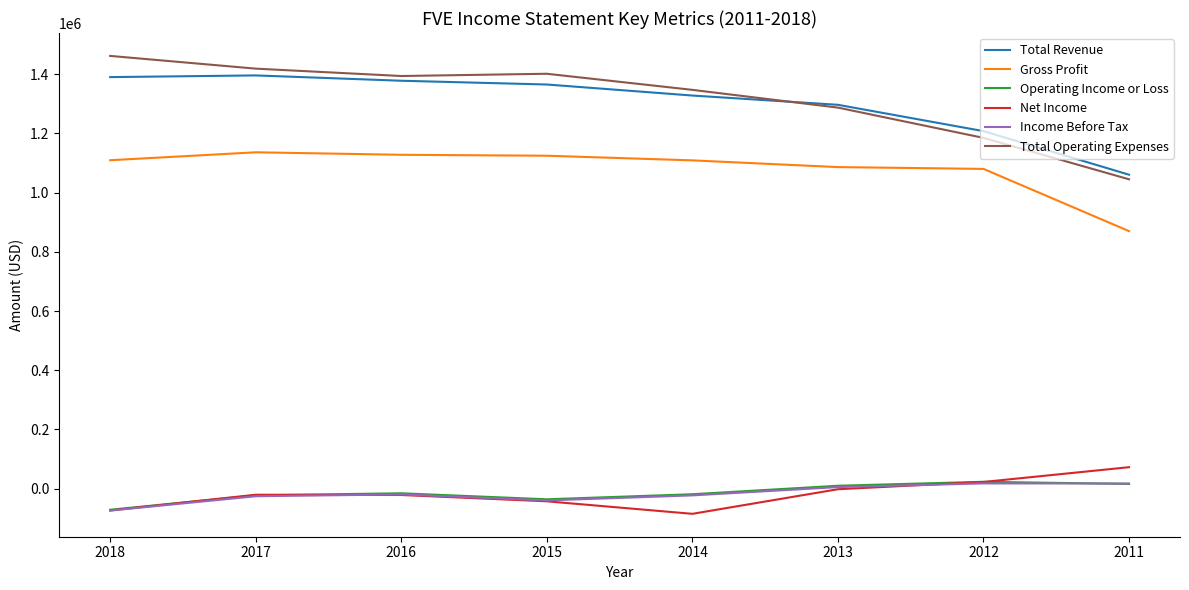

At which label is Total Operating Expenses closest to 1253500?

2013